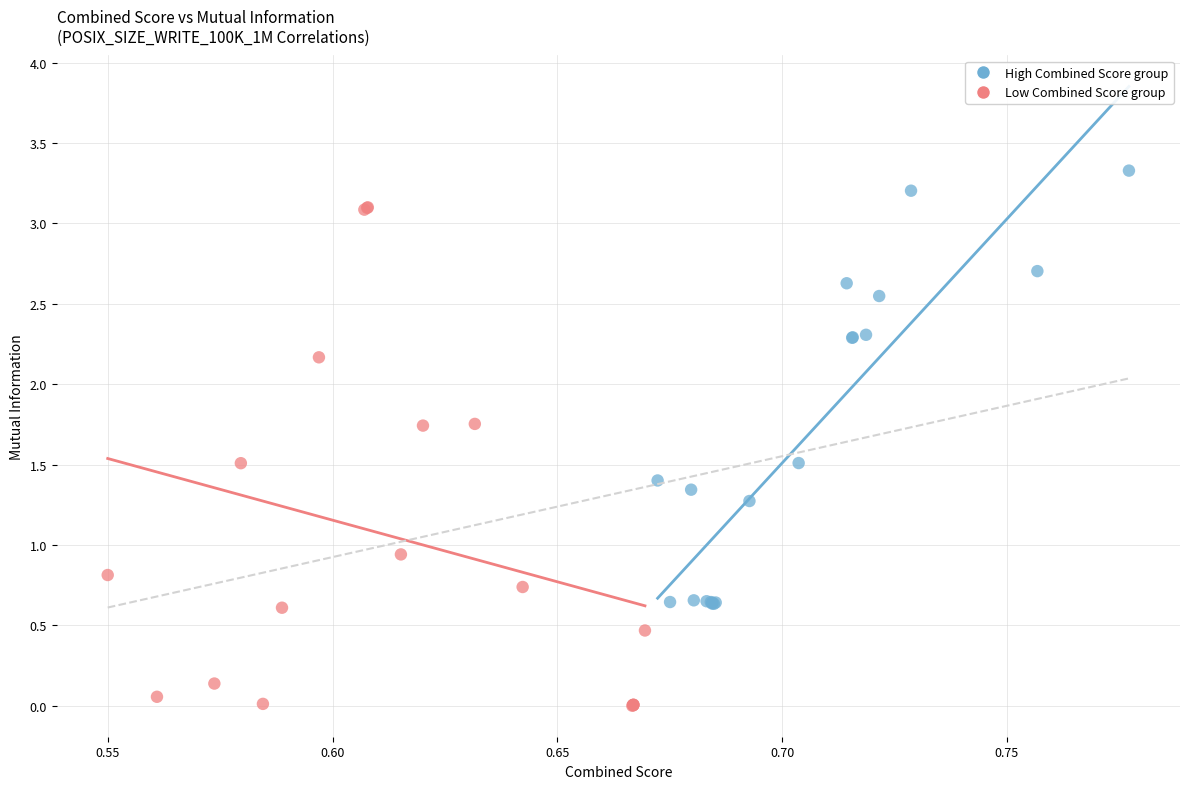

Which series contains the lowest Y value?

Low Combined Score group